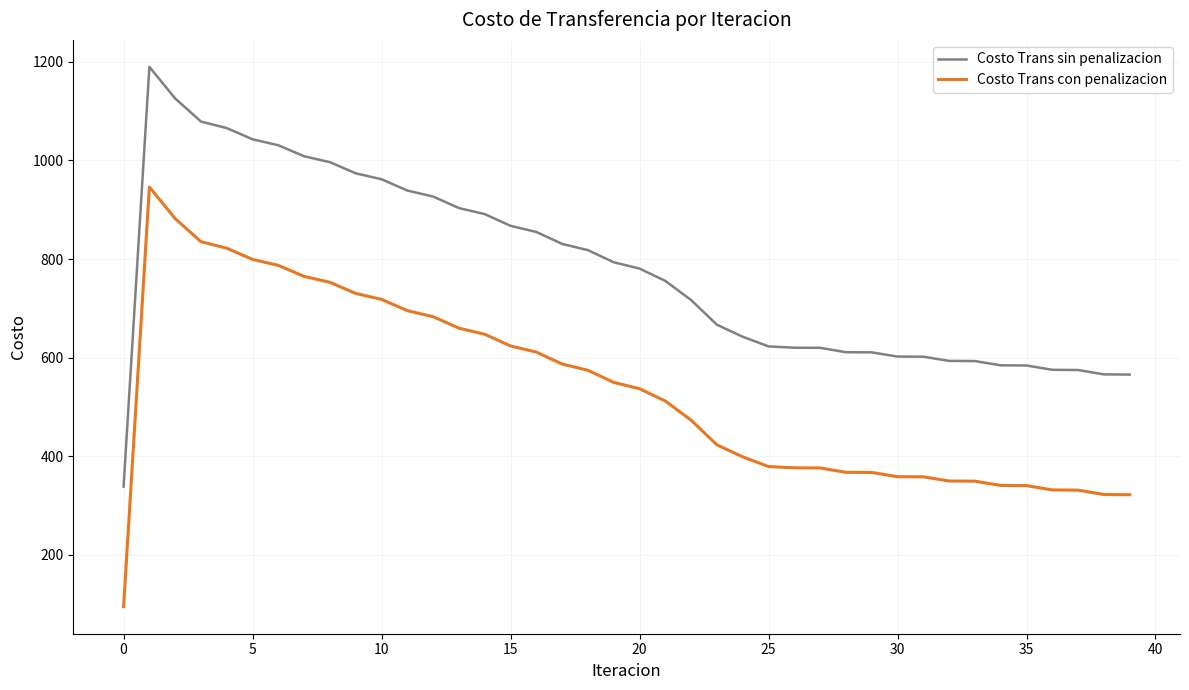

True or false: Costo Trans sin penalizacion and Costo Trans con penalizacion intersect in this chart.

False